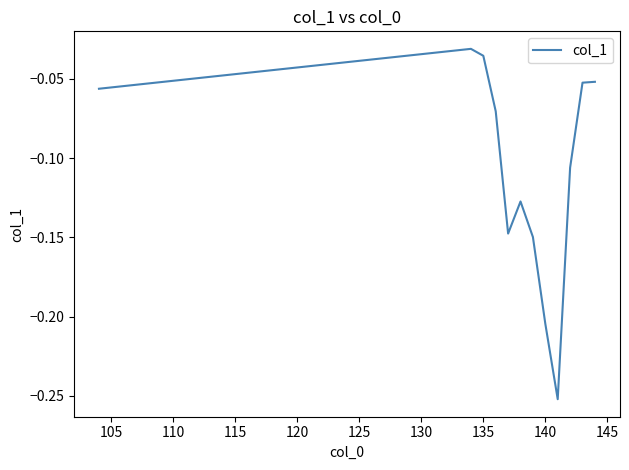

Does the chart display data point markers on the line(s)?

No